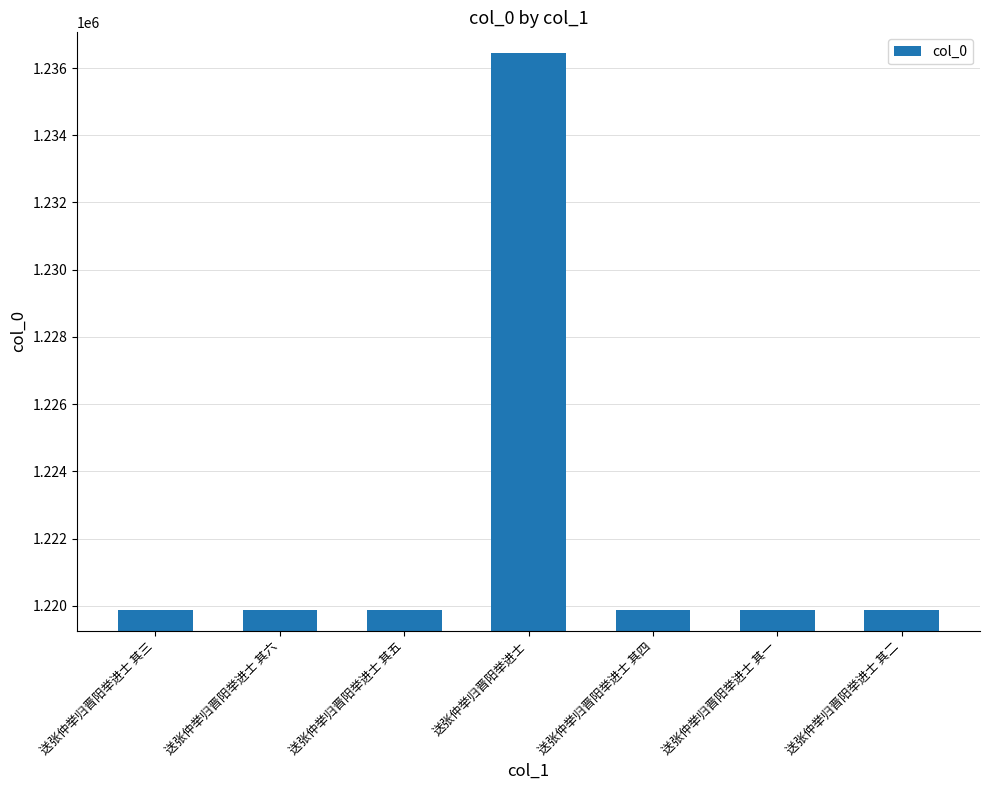

The chart shows a value of 1715782 at 送张仲举归晋阳举进士 其五. True or false?

False